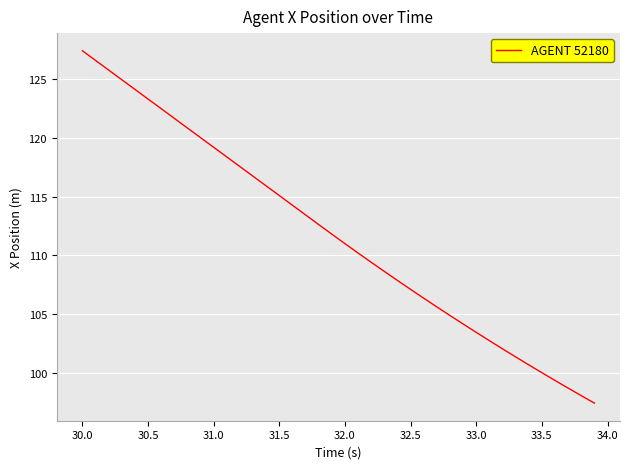

True or false: there are more than 1 points higher than both neighbors.

False